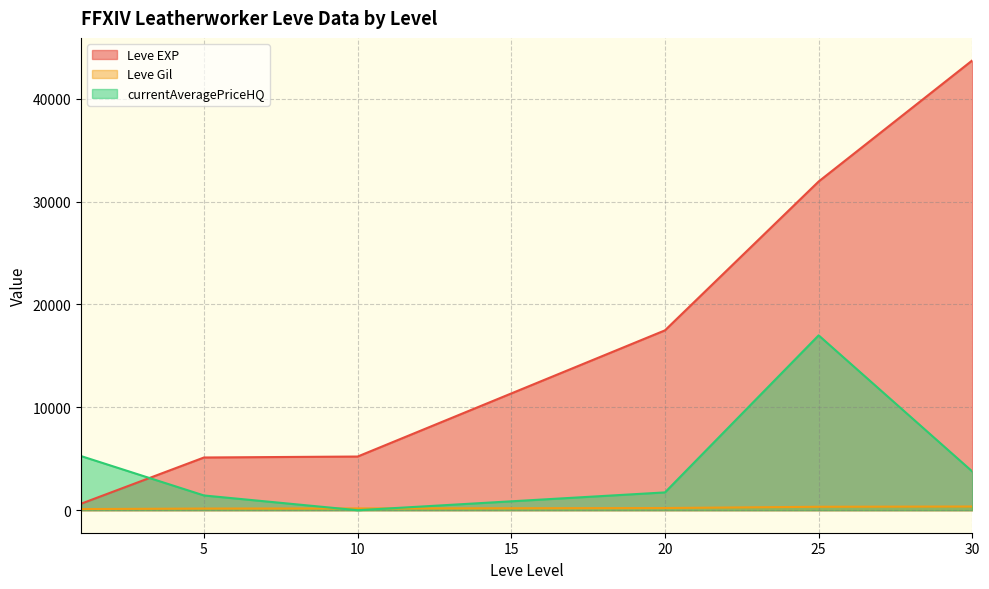

Which series has the widest spread of values?

Leve EXP